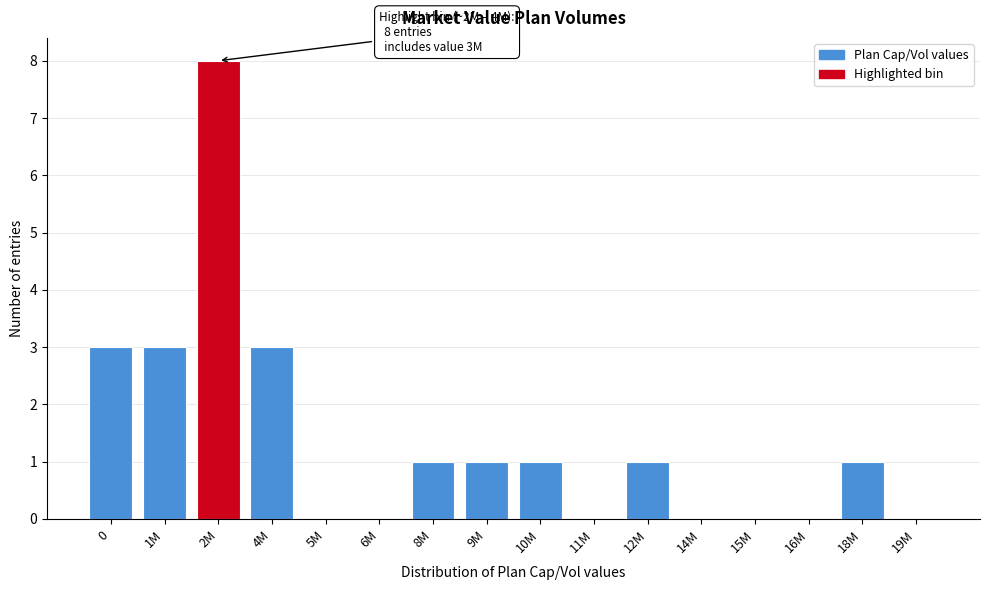

Reading right to left, extract all data points from this chart.

19M=0	18M=1	16M=0	15M=0	14M=0	12M=1	11M=0	10M=1	9M=1	8M=1	6M=0	5M=0	4M=3	2M=8	1M=3	0=3